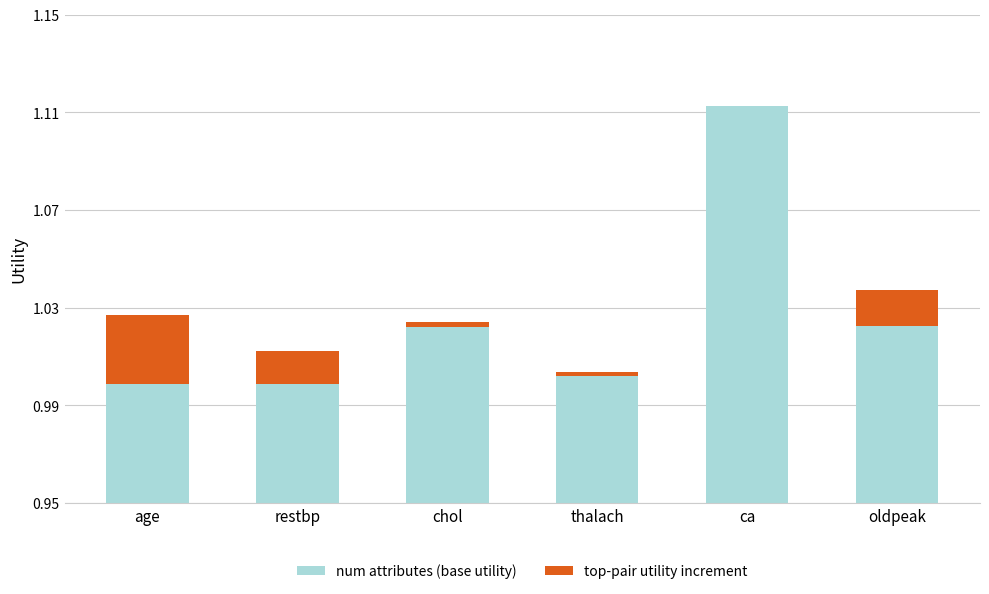

Which category has the highest value in the num attributes (base utility) series?

ca